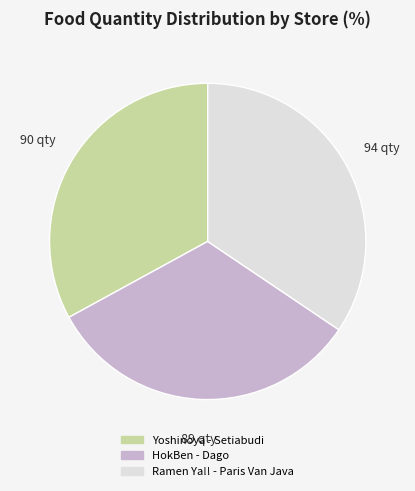

Is Yoshinoya - Setiabudi the majority of the pie?

No